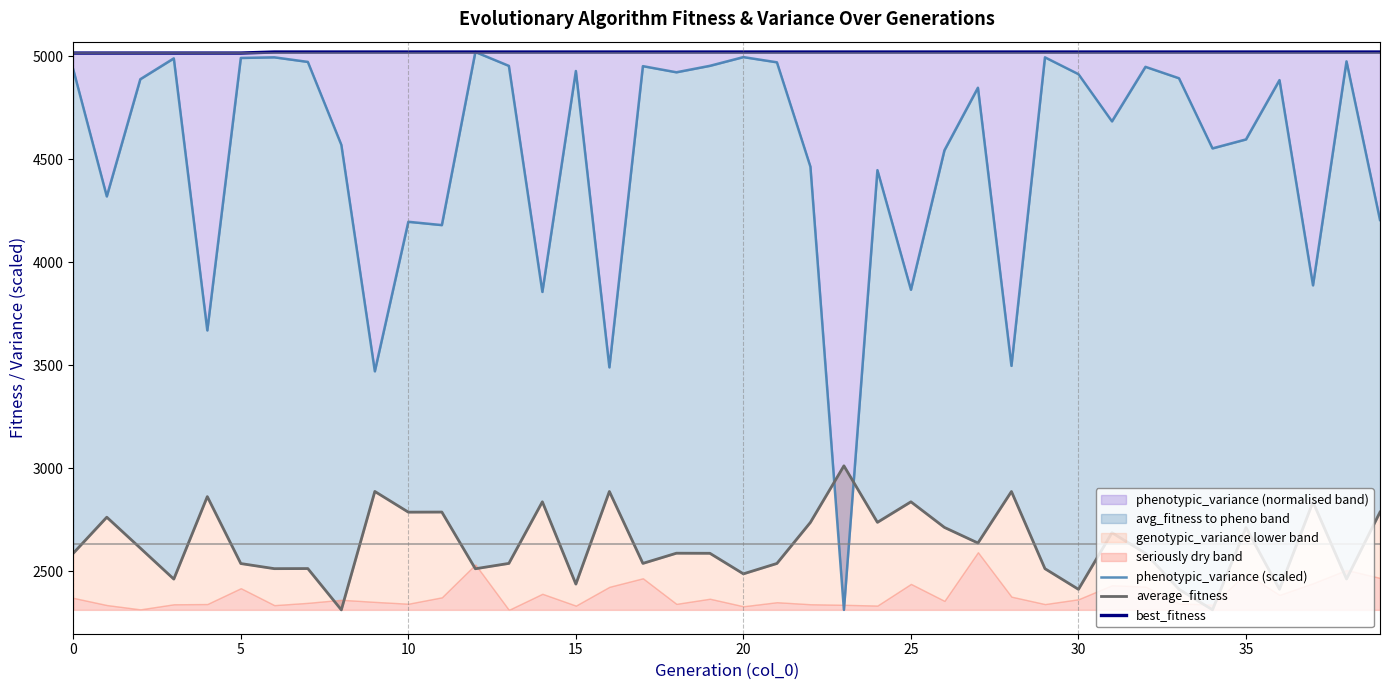

What value does the best_fitness series have at 14?

5020.0